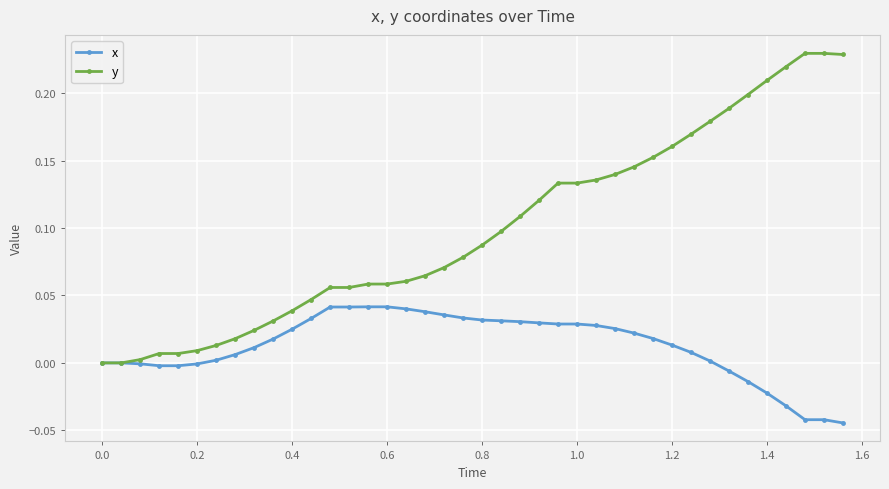

Which series has the largest total across all categories?

y